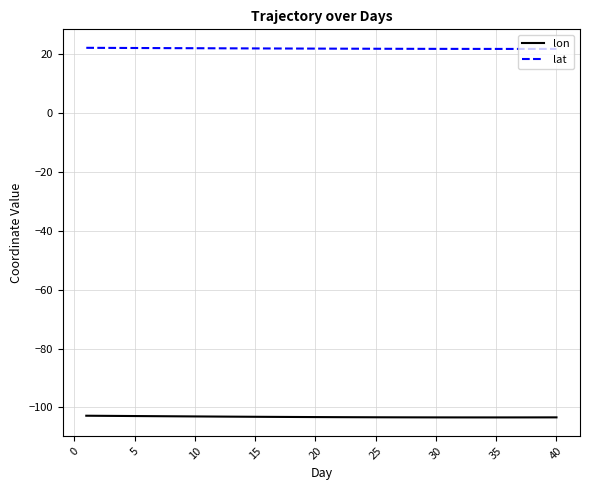

Which series has the widest spread of values?

lon